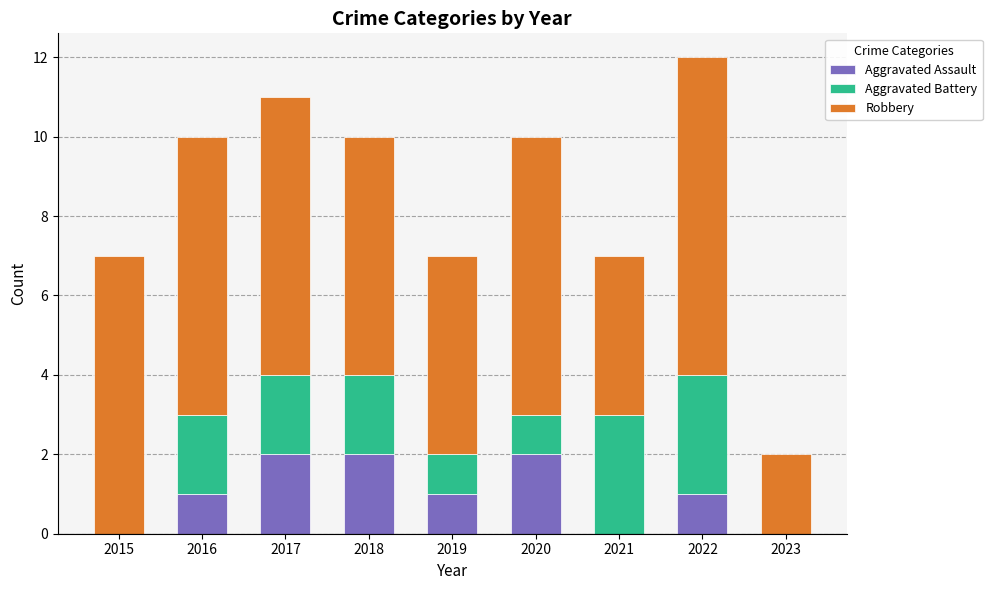

At which category is the sum across all series the highest?

2022